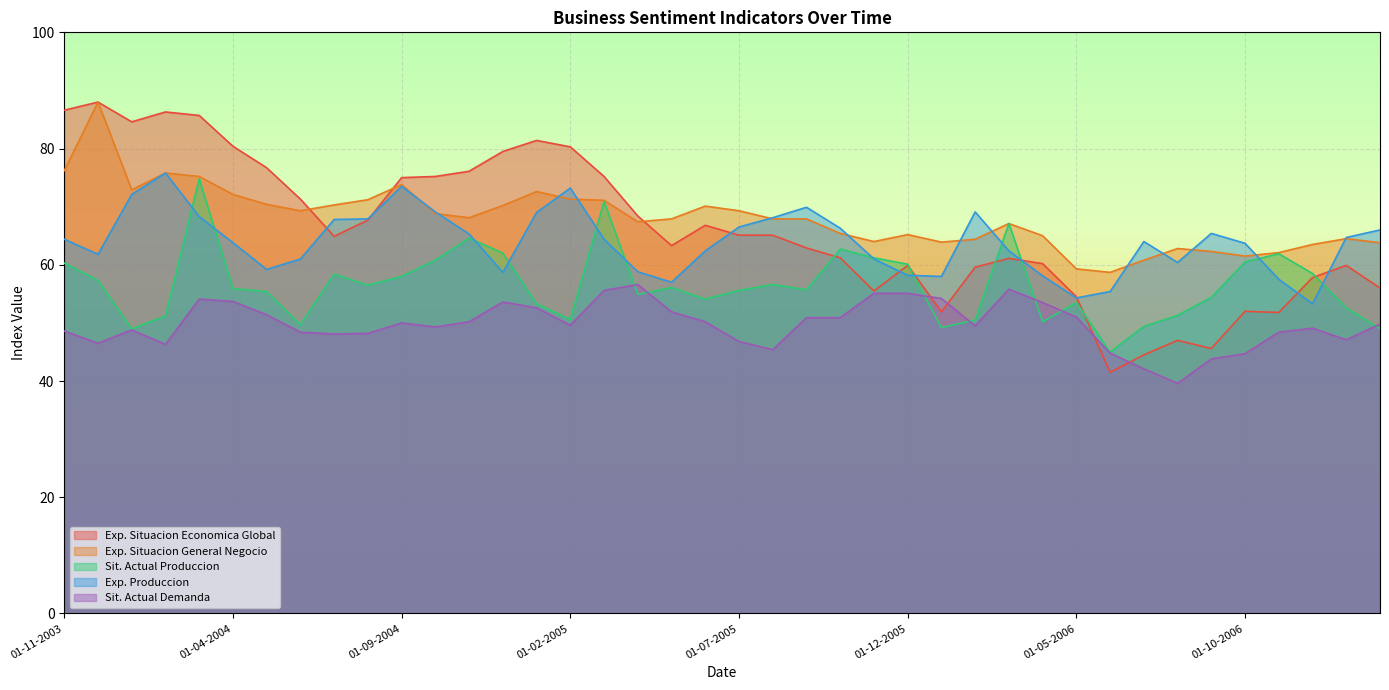

What is the smallest value displayed?

39.6